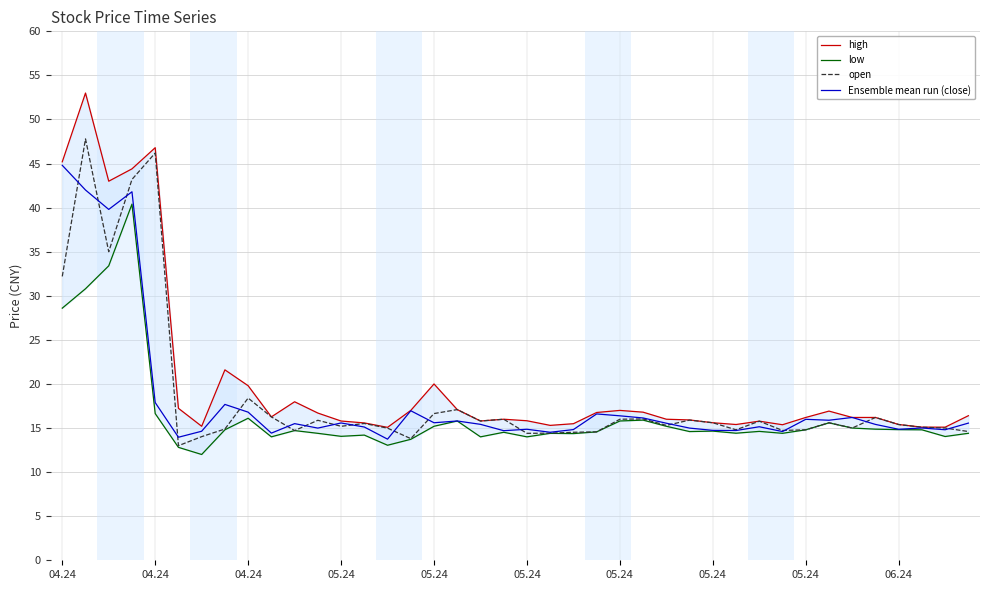

The open series shows 14.0 at 05.24. True or false?

True